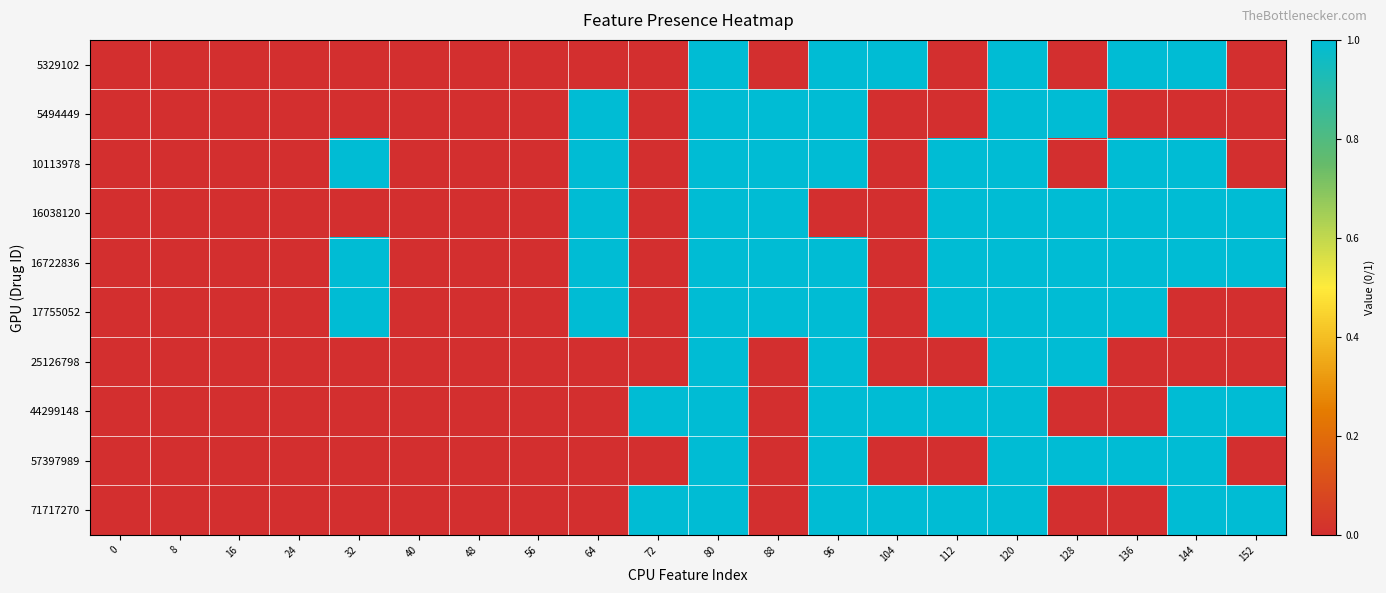

Rank the series by their maximum value, from lowest to highest.

5329102, 5494449, 10113978, 16038120, 16722836, 17755052, 25126798, 44299148, 57397989, 71717270